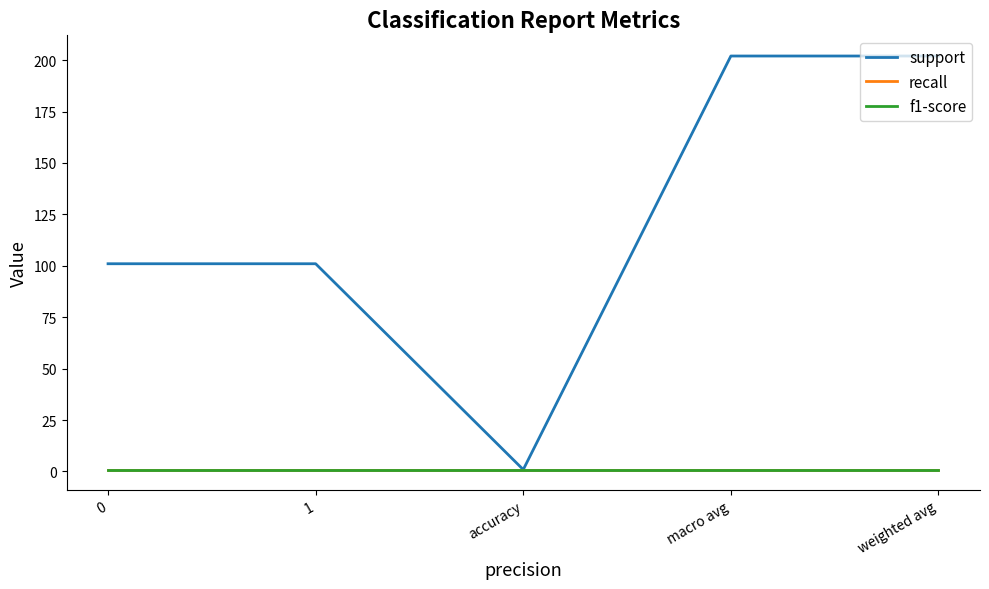

Reading left to right, what are all the values shown in this chart?

support: 0=101.0	1=101.0	accuracy=0.9	macro avg=202.0	weighted avg=202.0
recall: 0=0.9	1=0.9	accuracy=0.9	macro avg=0.9	weighted avg=0.9
f1-score: 0=0.9	1=0.9	accuracy=0.9	macro avg=0.9	weighted avg=0.9